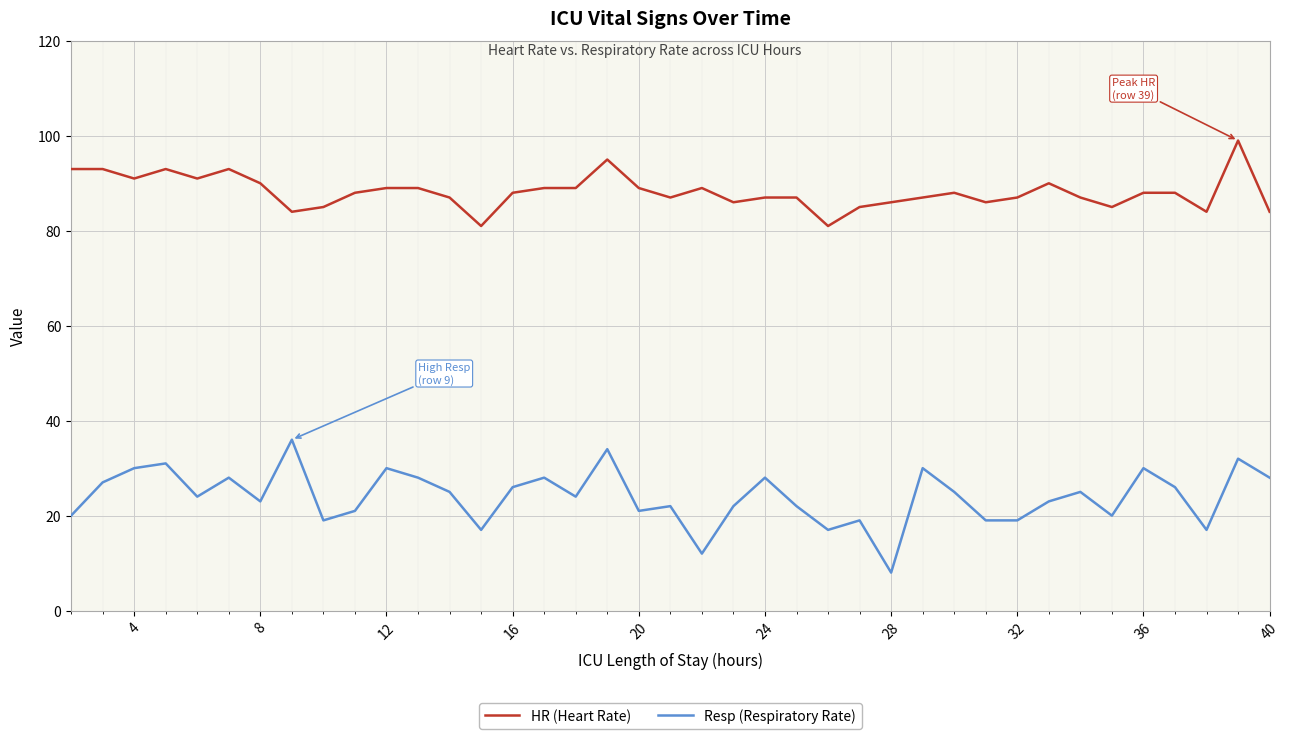

What is the greatest value displayed?

99